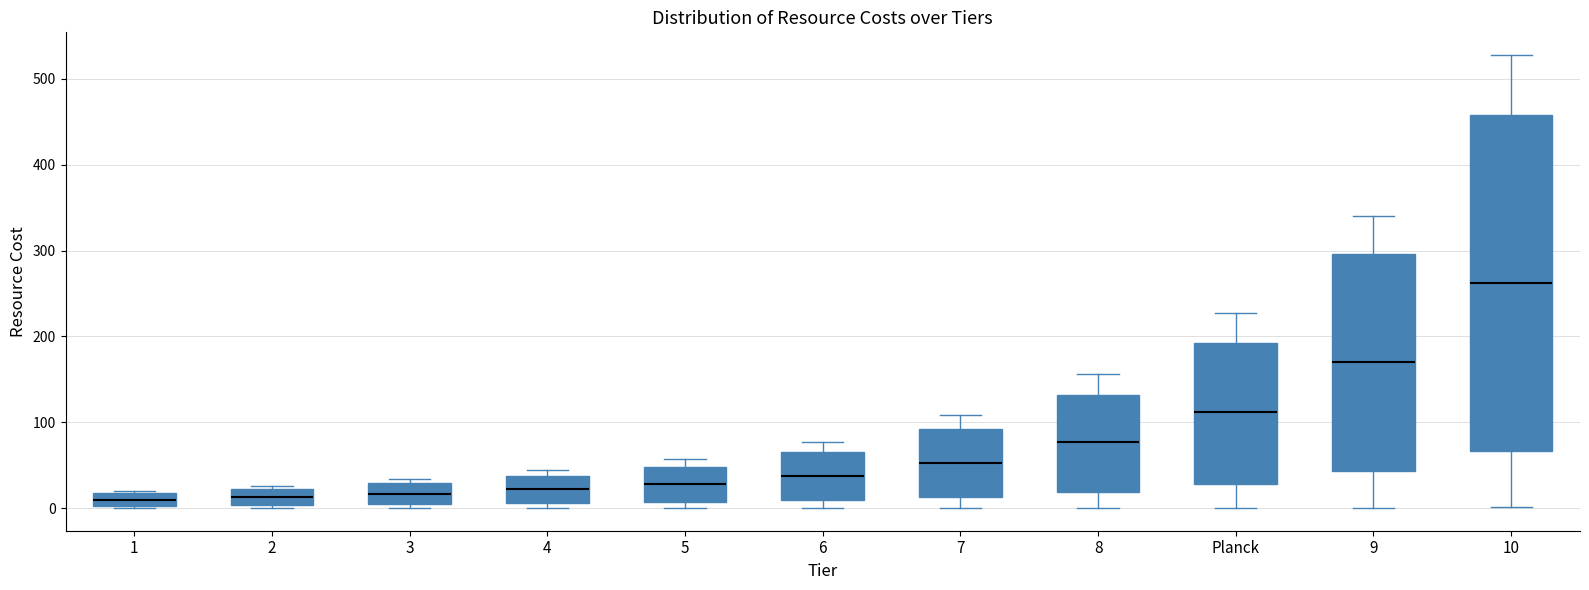

Where does the upper whisker of the box for 10 end on the y-axis? The values are not printed on the chart, so give them approximately, as read against the axis.

530